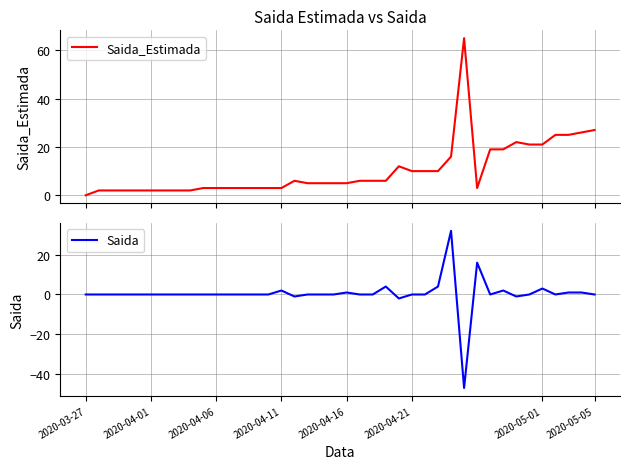

What is the highest value of the Saida_Estimada series?

65